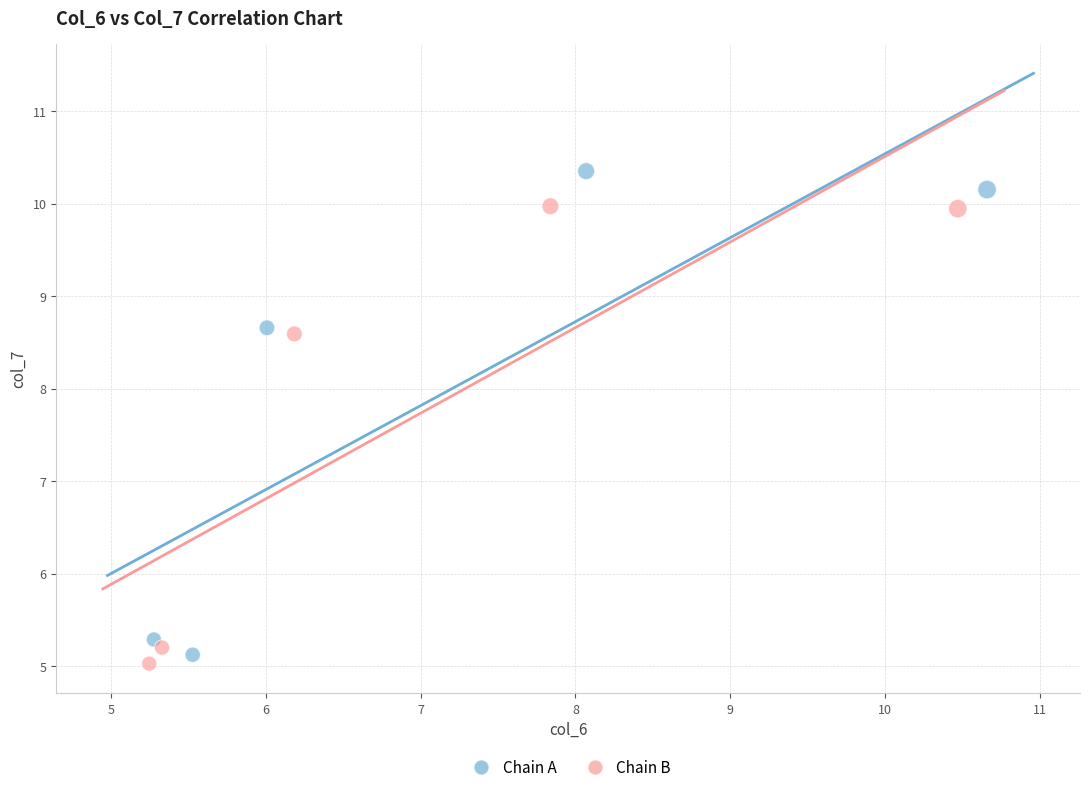

Which series contains the highest Y value?

Chain A